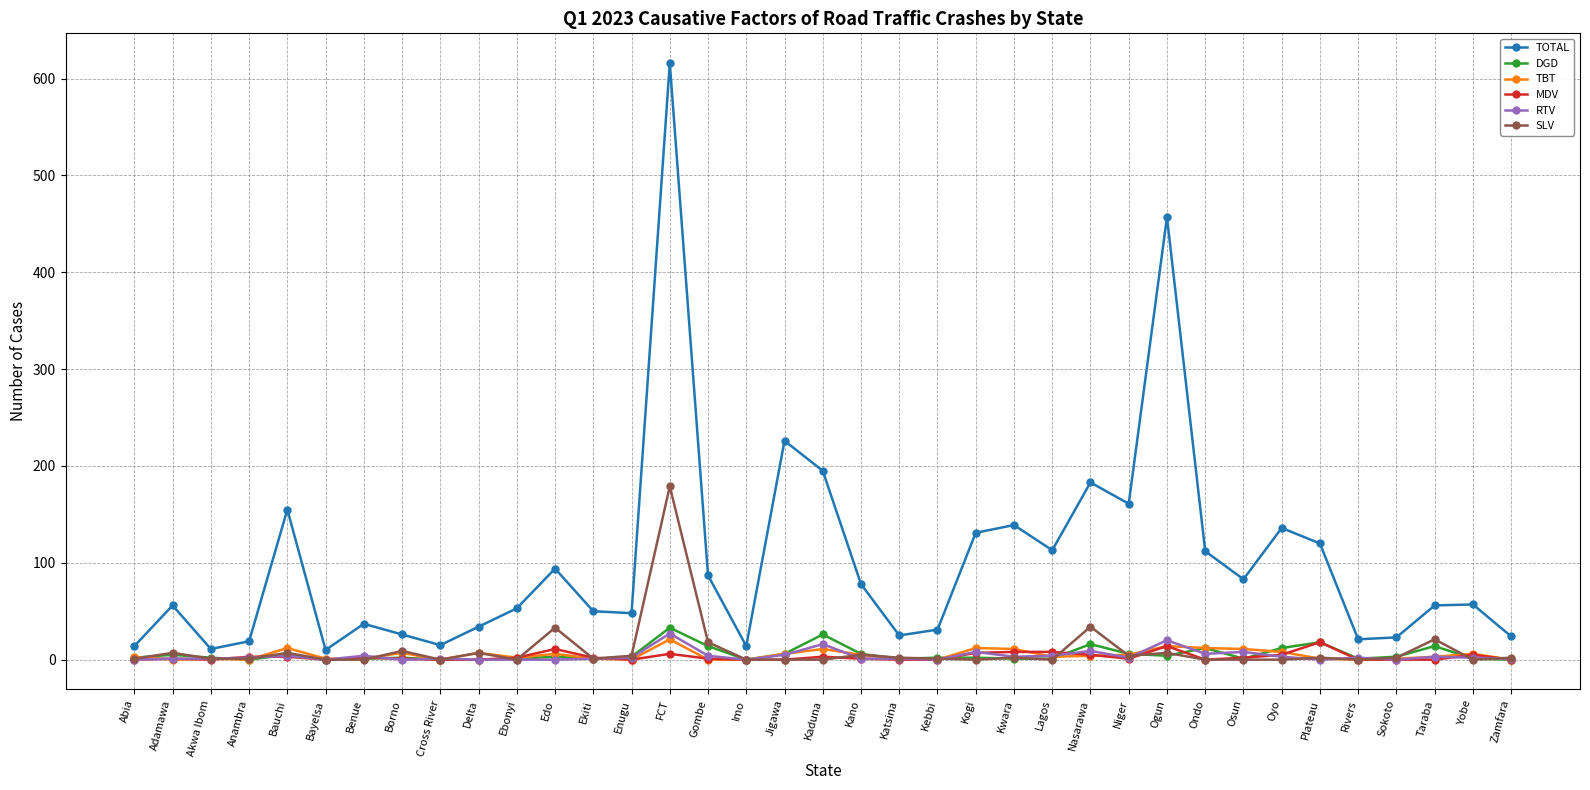

In TOTAL, how many points are higher than both neighbors (excluding endpoints)?

11